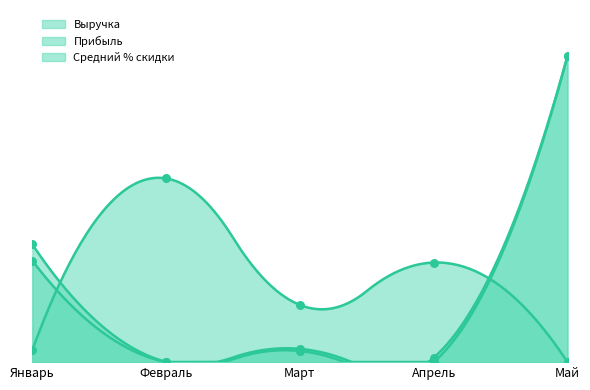

What is the total value across all series at Март?

0.3